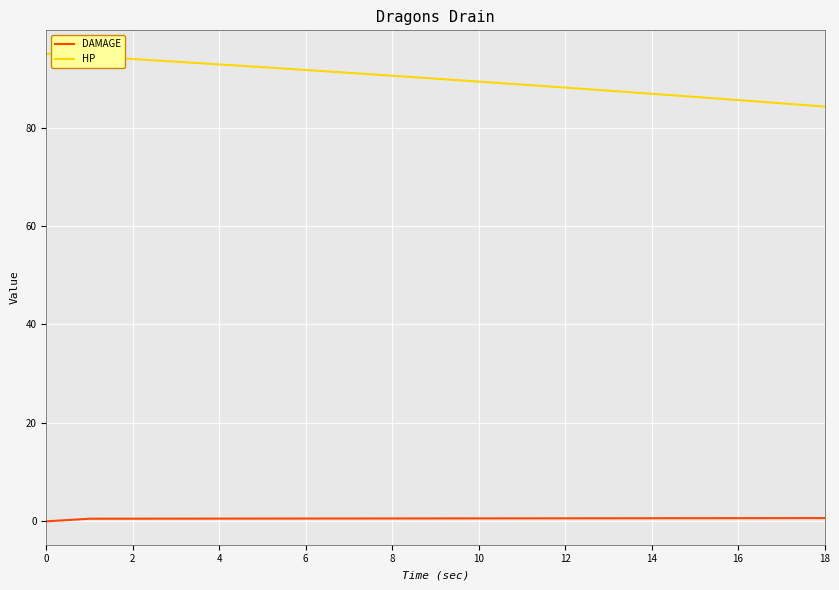

What is the lowest value of the HP series?

84.3